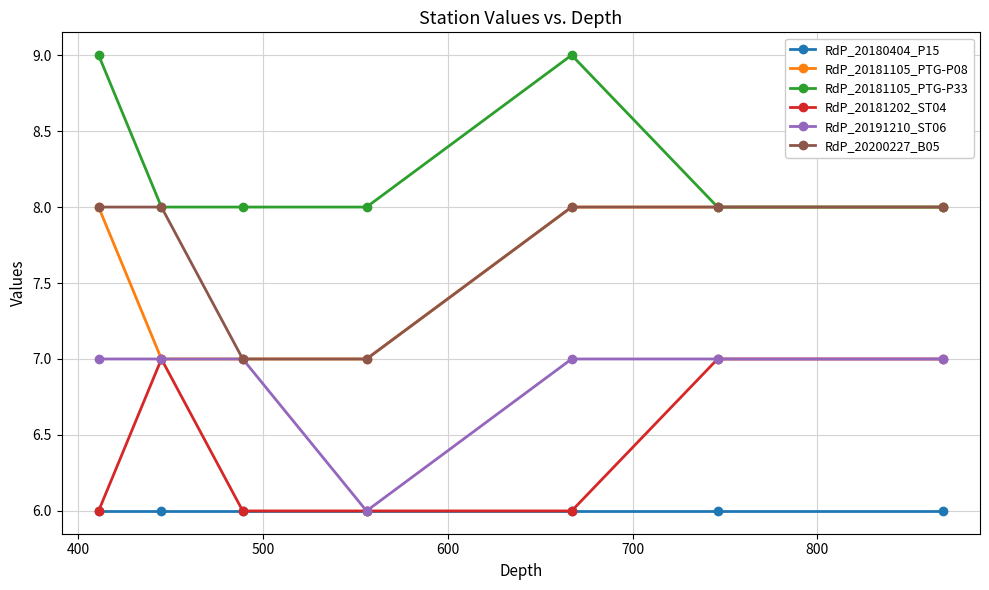

What is the highest value of the RdP_20180404_P15 series?

6